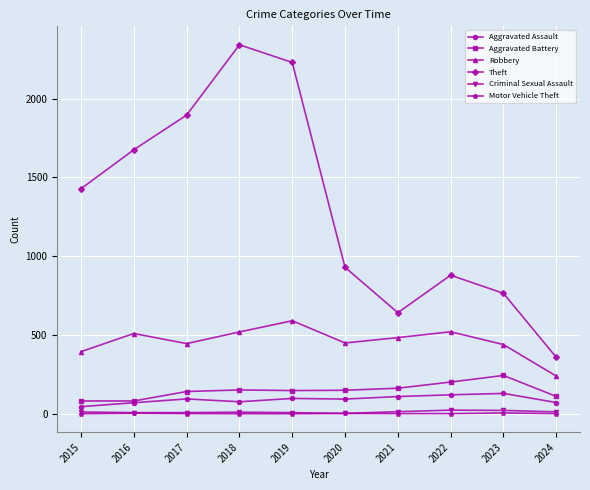

Where is Theft nearest to the value 1350?

2015